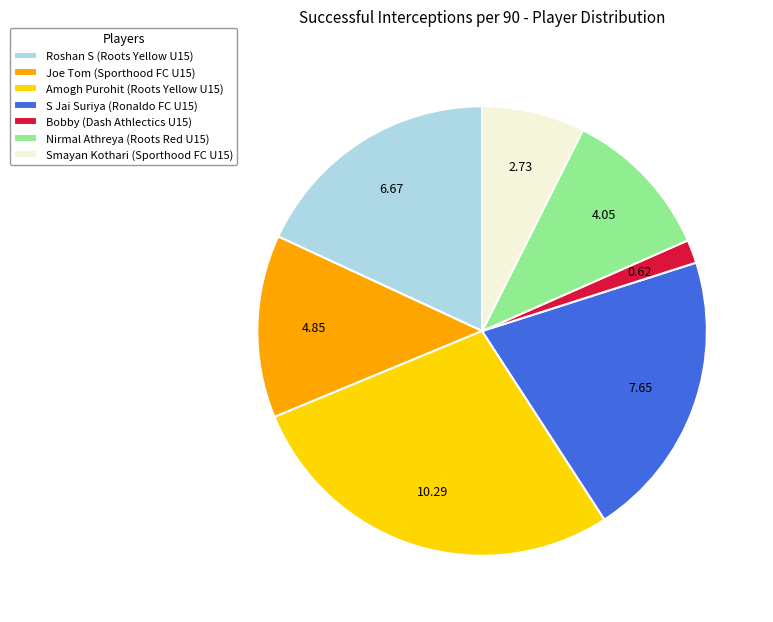

Is it true that Roshan S is 26% of the pie?

False